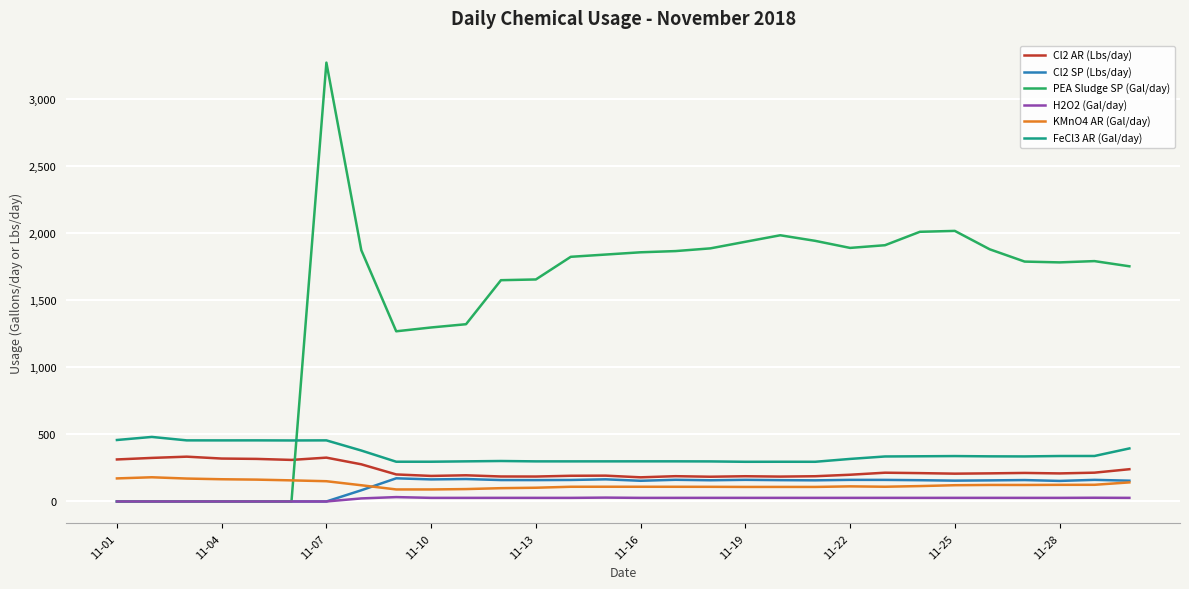

Which series has the widest spread of values?

PEA Sludge SP (Gal/day)